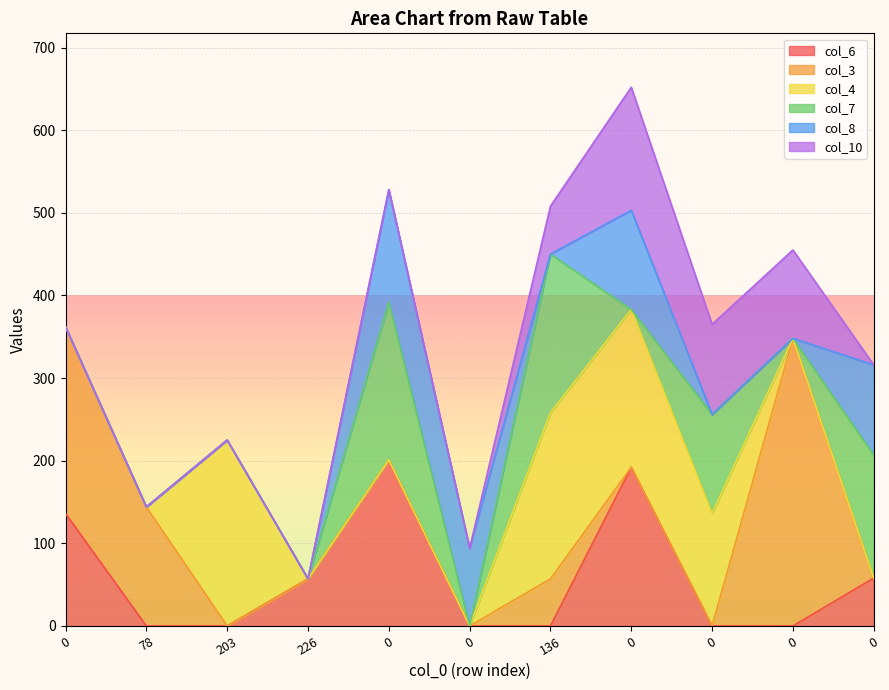

True or false: col_3 and col_4 cross at least once.

True